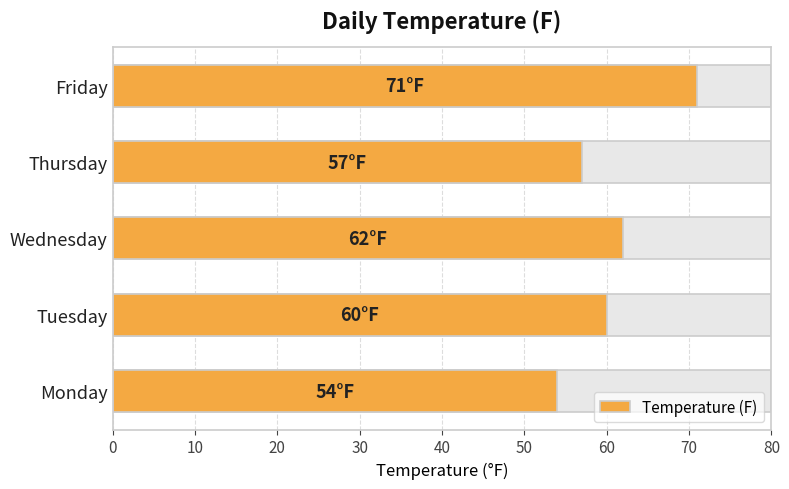

What is the value of the 2nd bar from the left?

60